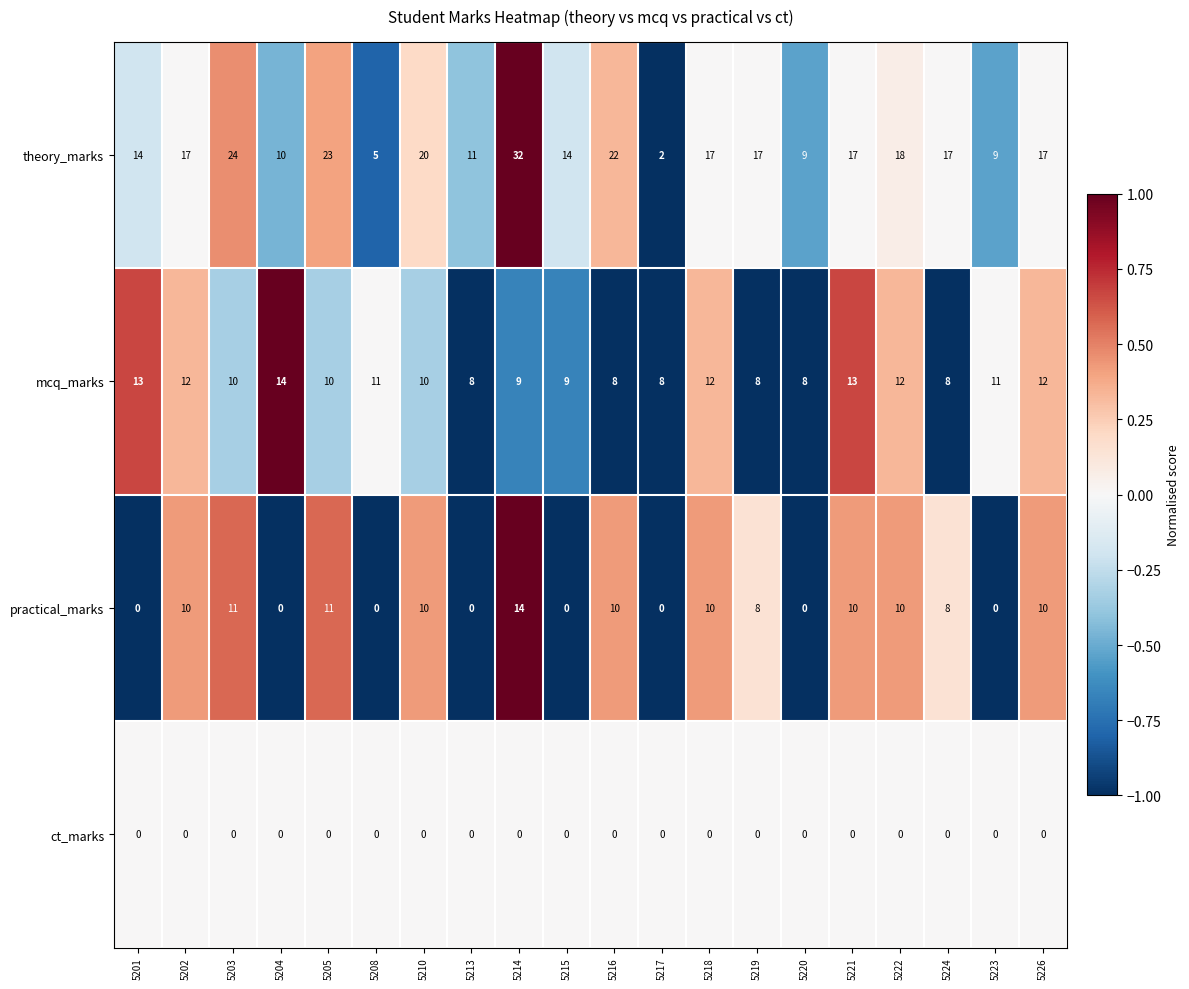

At which category is the sum across all series the highest?

5214